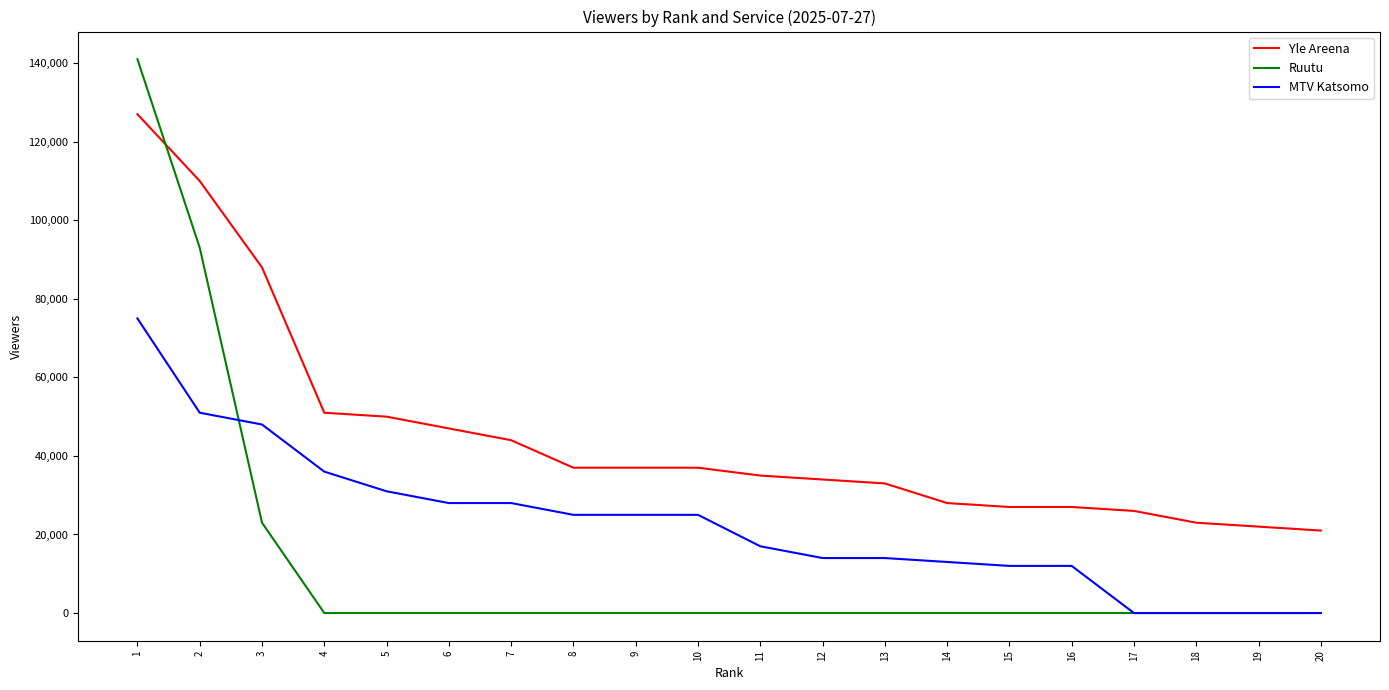

The value of MTV Katsomo at 8 is 25000. True or false?

True